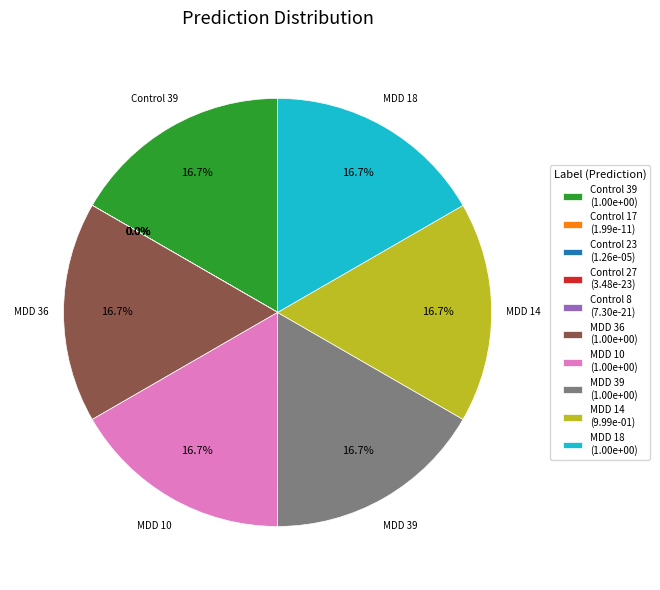

Between MDD 39 and MDD 14, which is larger?

MDD 39